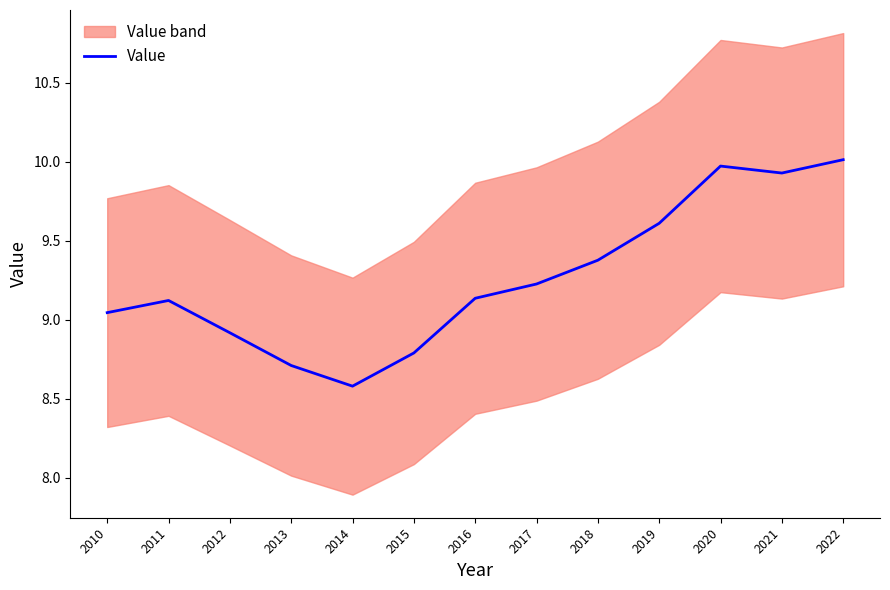

Which category has the lowest value across all series?

2014